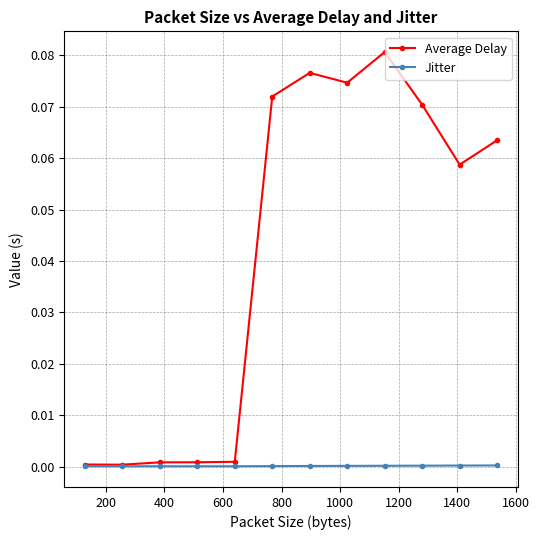

Which series has the largest total across all categories?

Average Delay